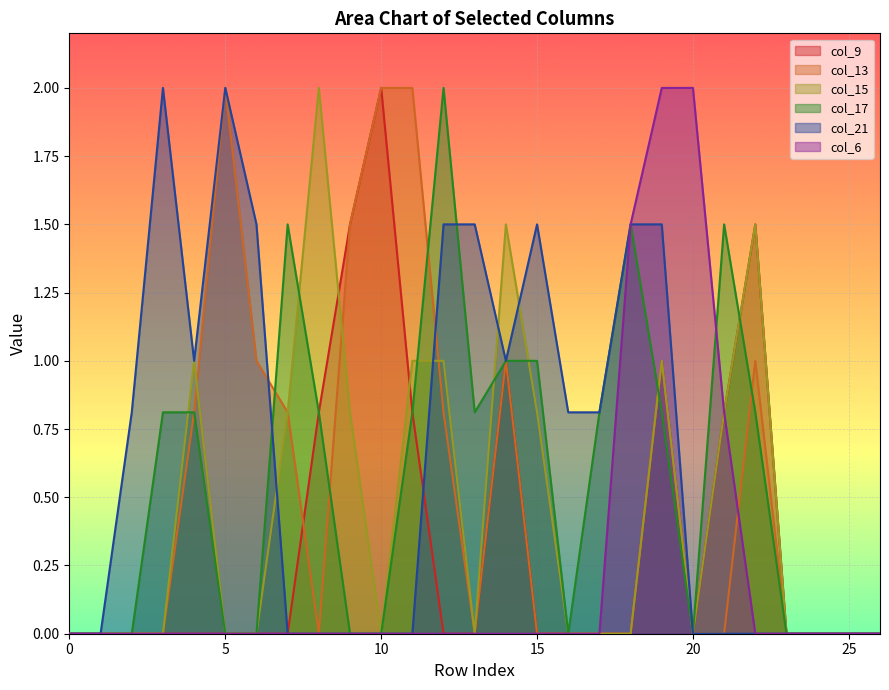

True or false: col_17 and col_15 intersect in this chart.

True